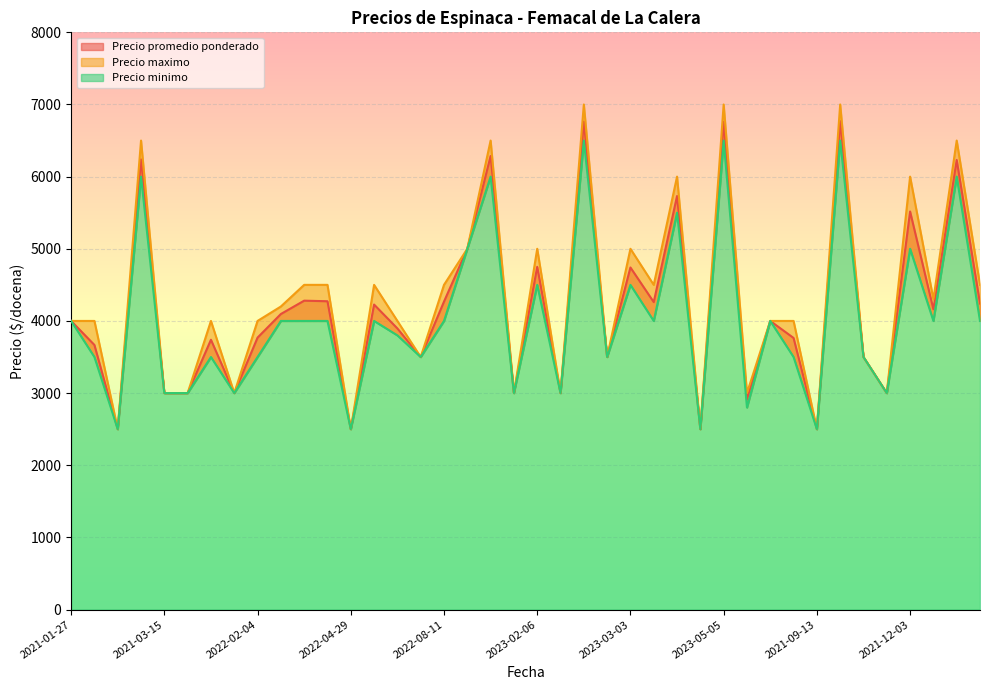

What is the average value of the Precio minimo series?

4028